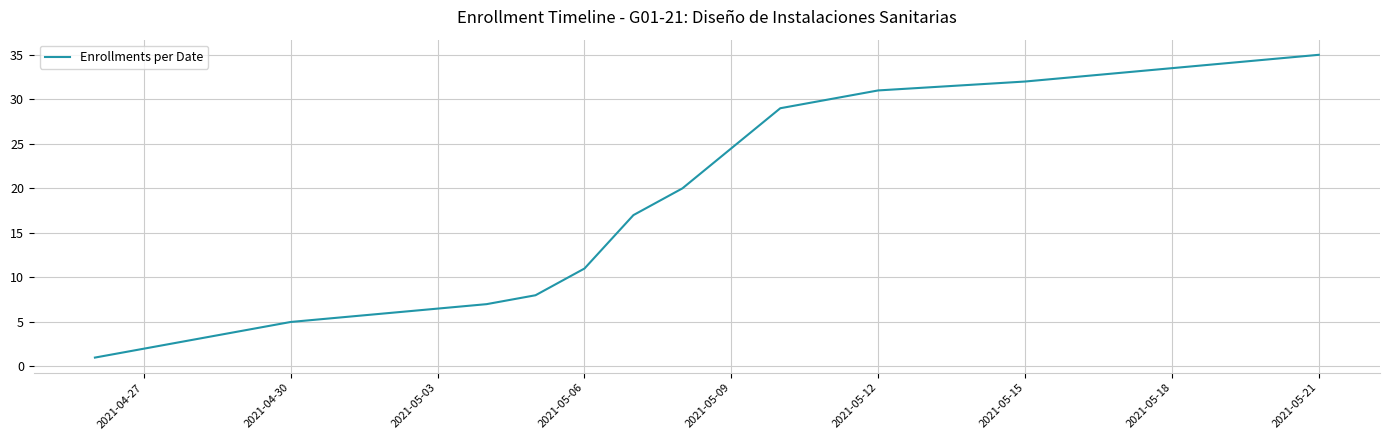

What is the maximum value shown in the chart?

35